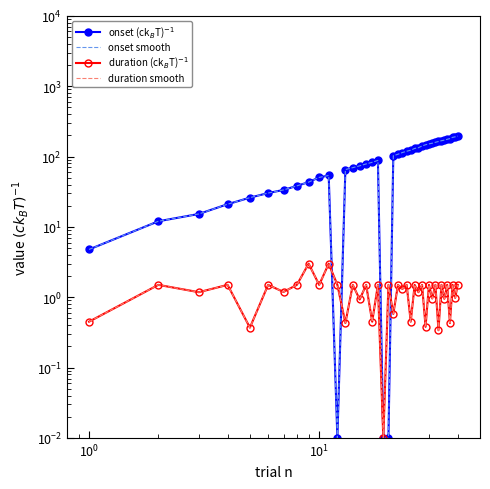

Is it true that duration smooth equals 1.4 at 30?

False